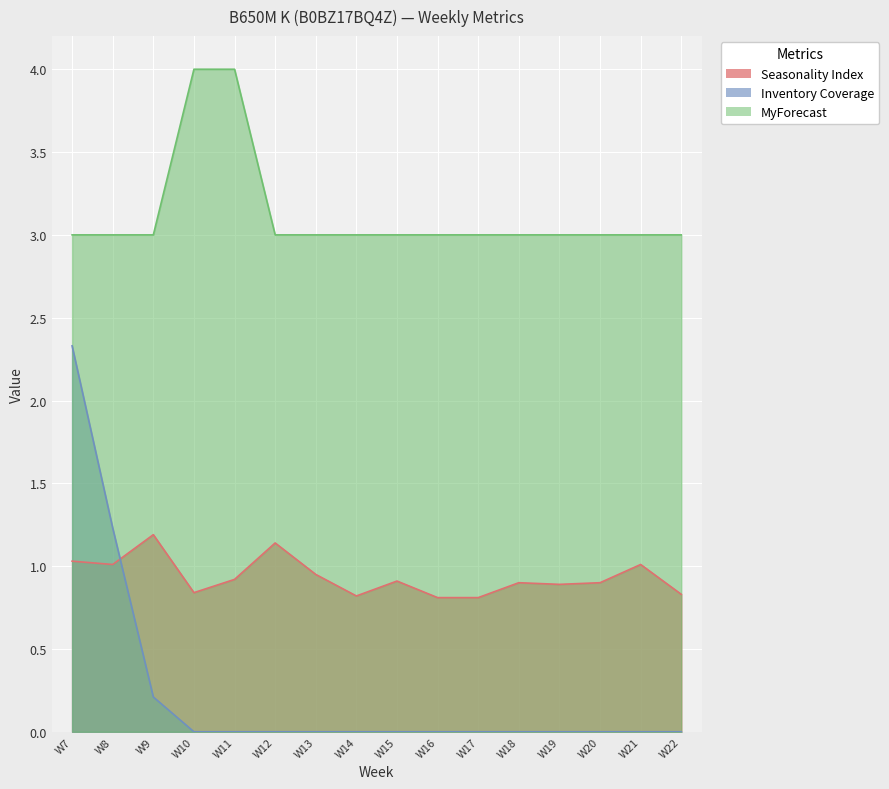

Does the chart display data point markers on the line(s)?

No